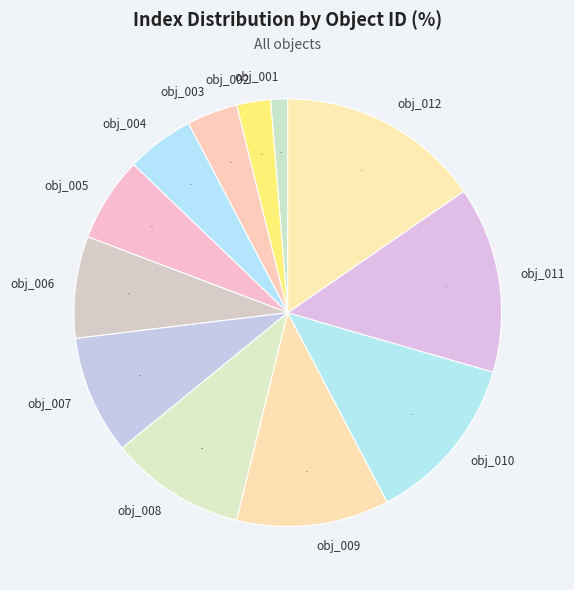

True or false: obj_004 accounts for 1% of the total.

False